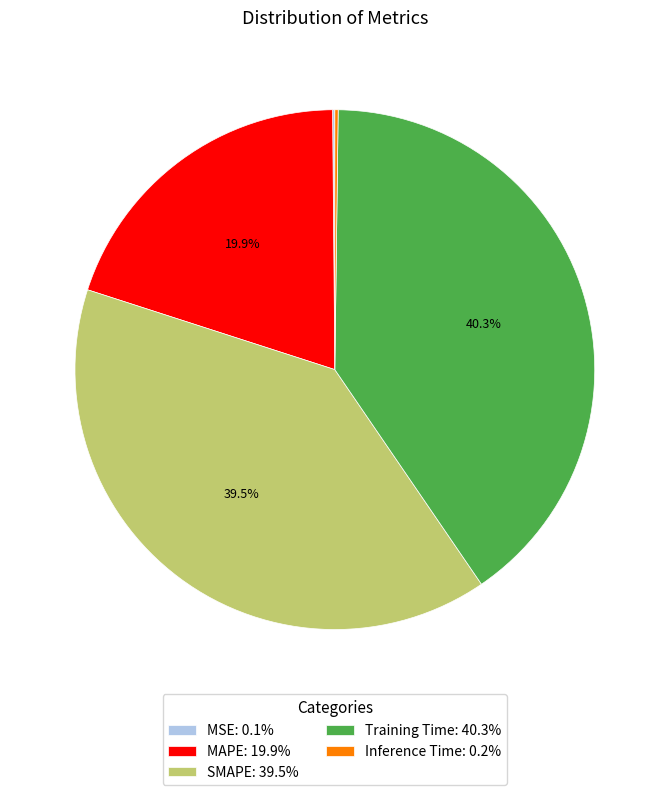

To the nearest percent, what is the difference between the largest and smallest slice percentages?

40%